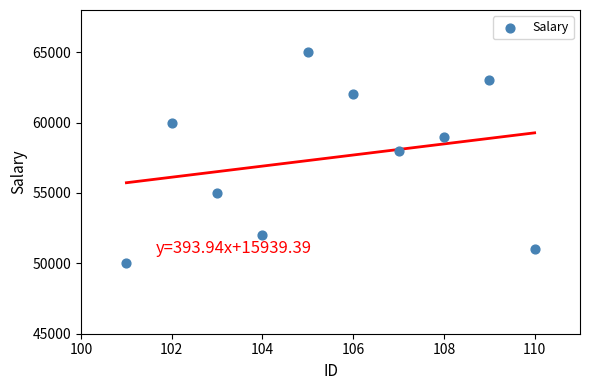

What is the average X value?

106